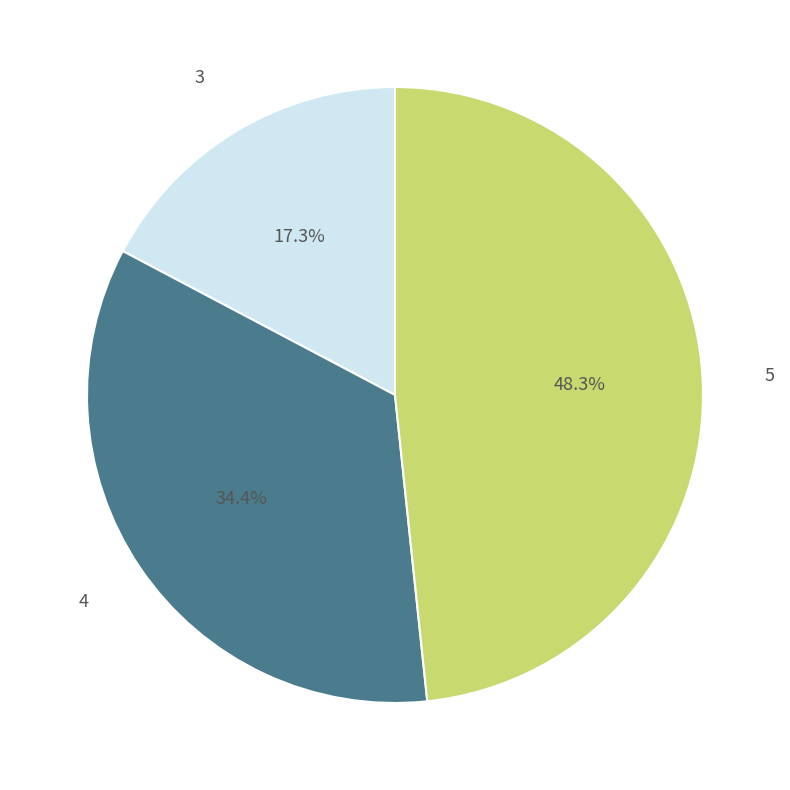

To the nearest percent, what percentage of the pie is 4?

34%